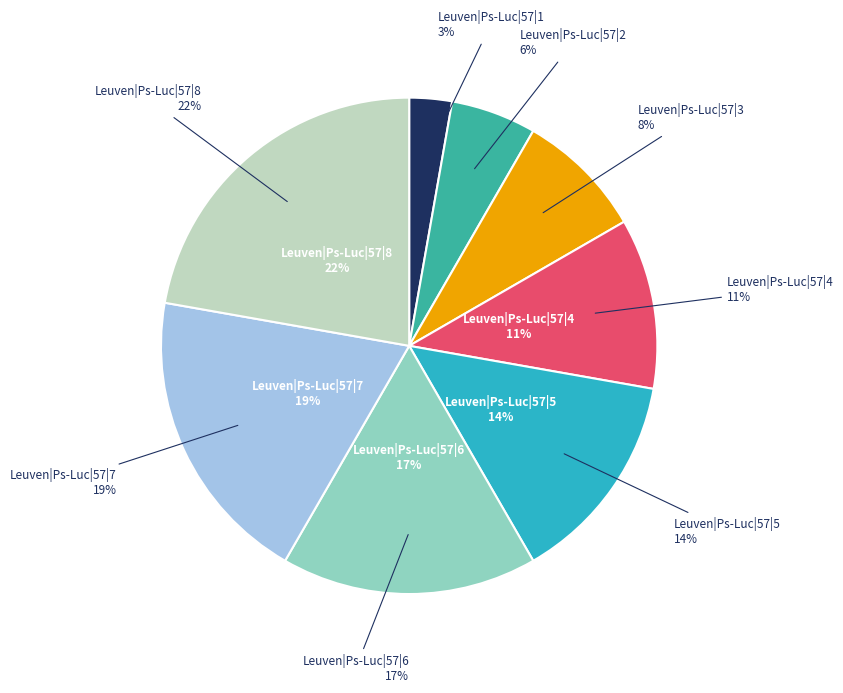

Which category has the smallest portion of the pie?

Leuven|Ps-Luc|57|1